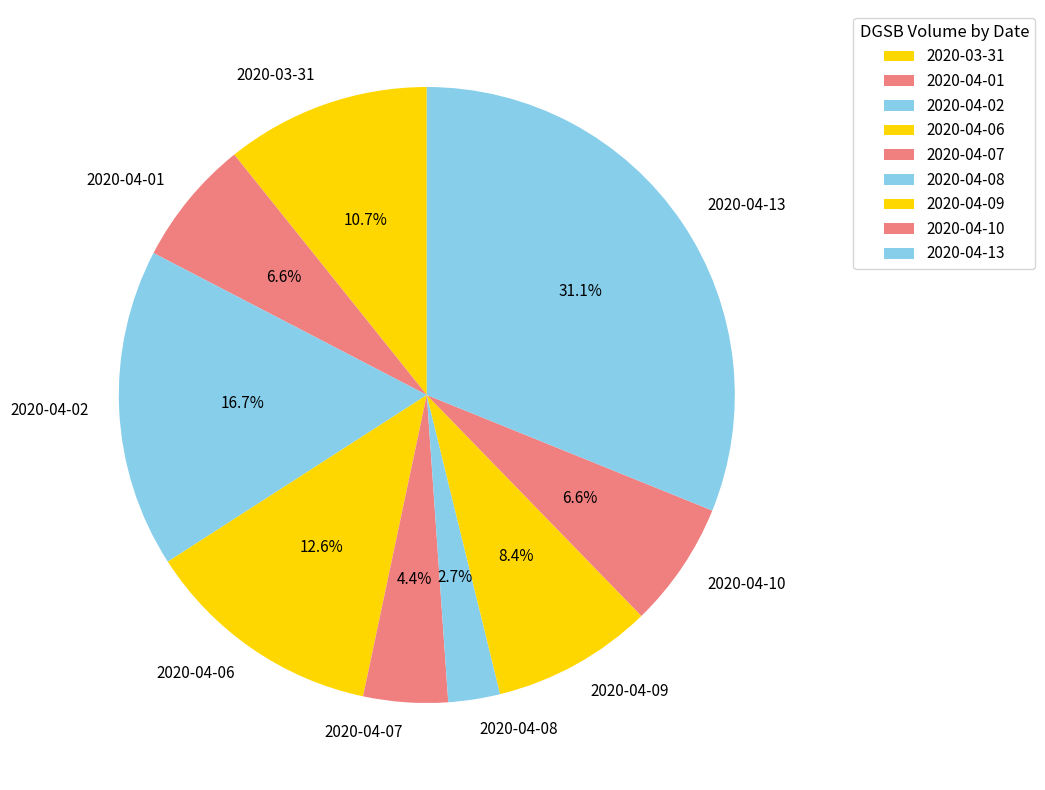

Is there a majority slice in this chart?

No